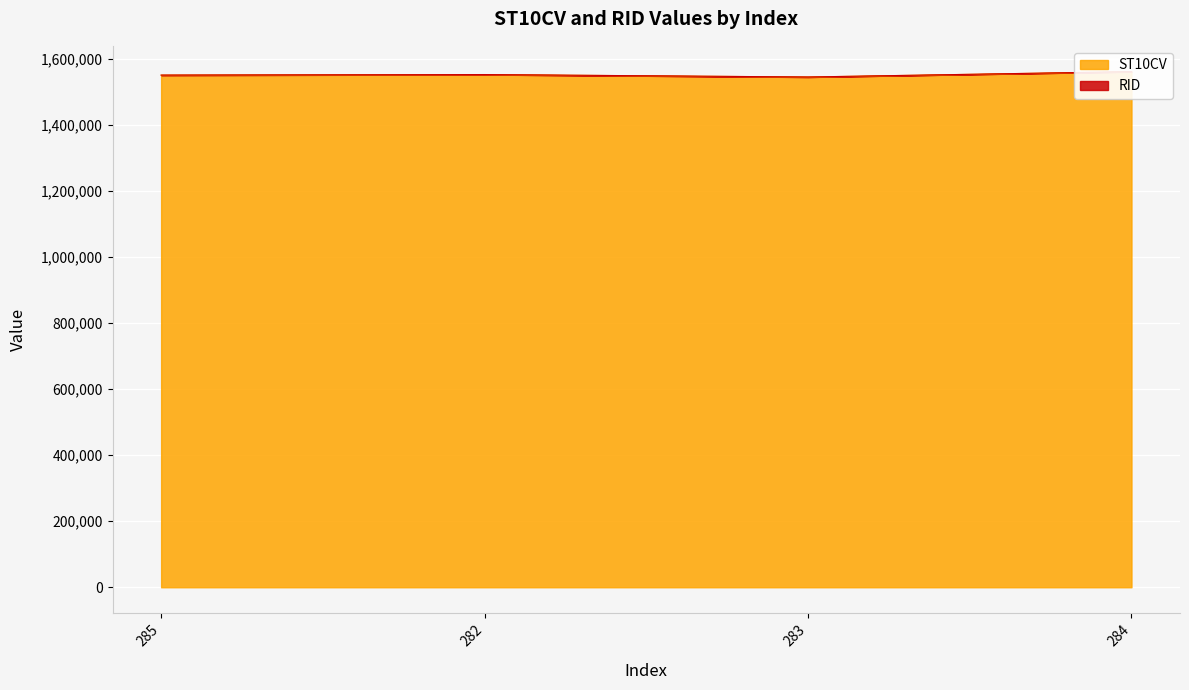

Reading right to left, what are all the values shown in this chart?

284=1562040	283=1545740	282=1553160	285=1551520